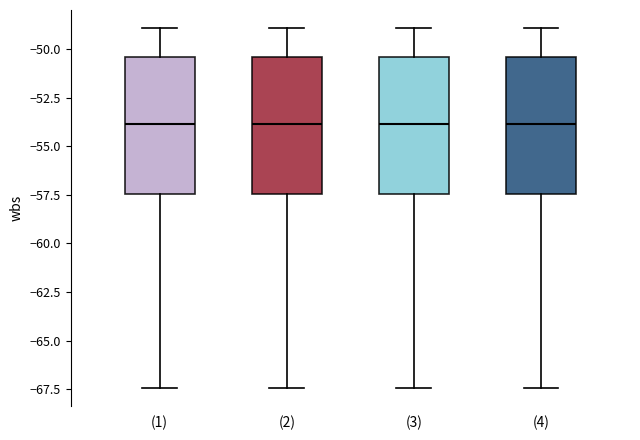

Where does the lower whisker of the box for (2) end on the y-axis? The values are not printed on the chart, so give them approximately, as read against the axis.

-67.5